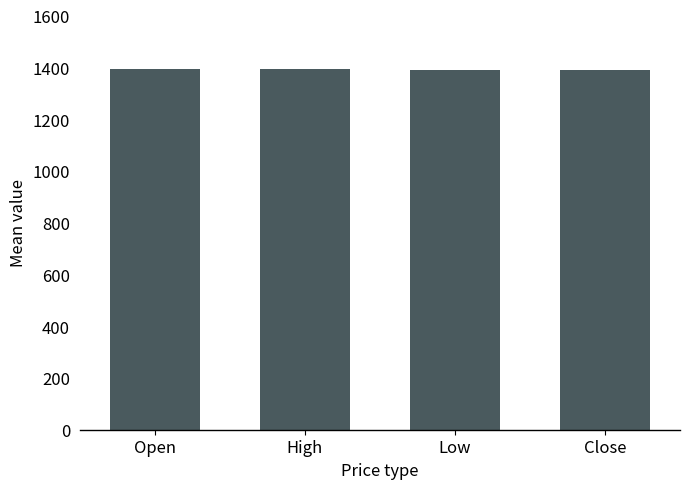

What is the difference between the values at Close and Open?

1.8